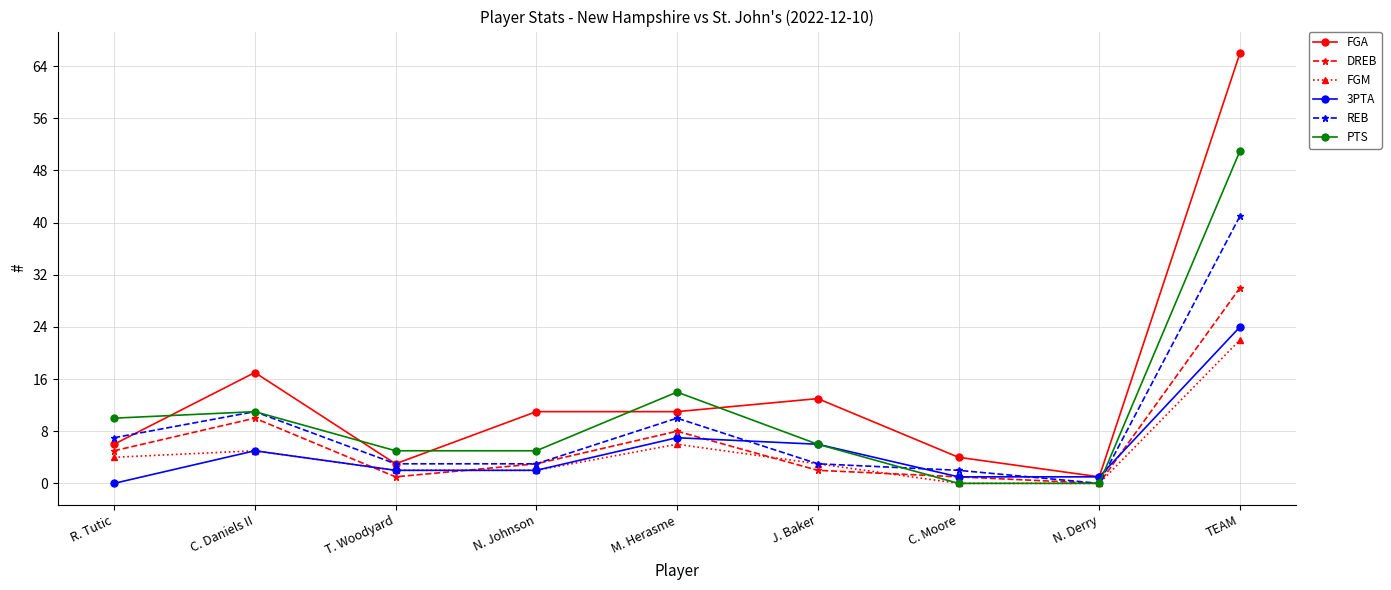

Reading right to left, transcribe all the data shown in this chart.

FGA: 66	1	4	13	11	11	3	17	6
DREB: 30	0	1	2	8	3	1	10	5
FGM: 22	0	0	3	6	2	2	5	4
3PTA: 24	1	1	6	7	2	2	5	0
REB: 41	0	2	3	10	3	3	11	7
PTS: 51	0	0	6	14	5	5	11	10